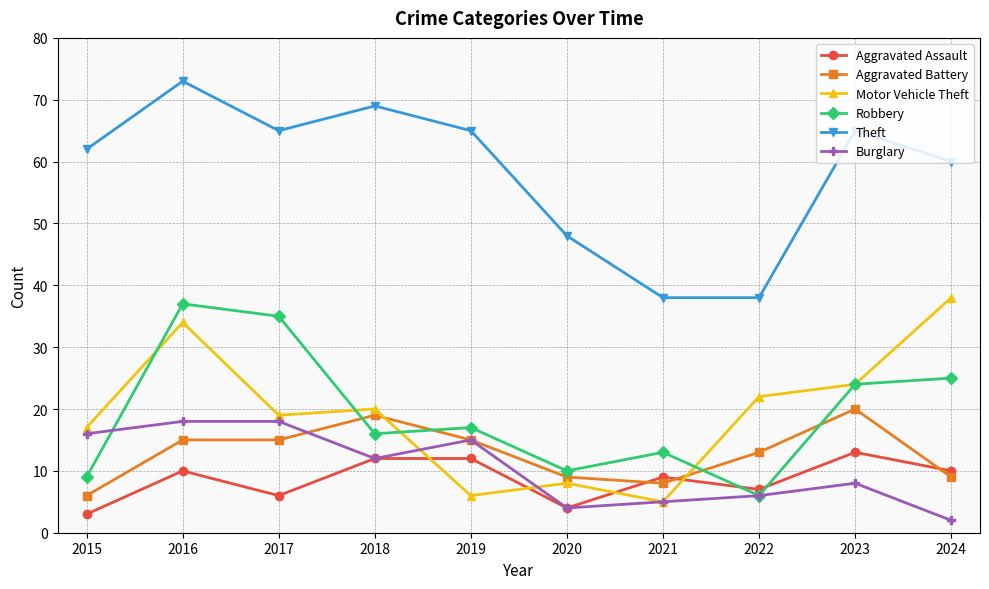

What is the approximate value of Burglary at 2017, to the nearest 10?

20